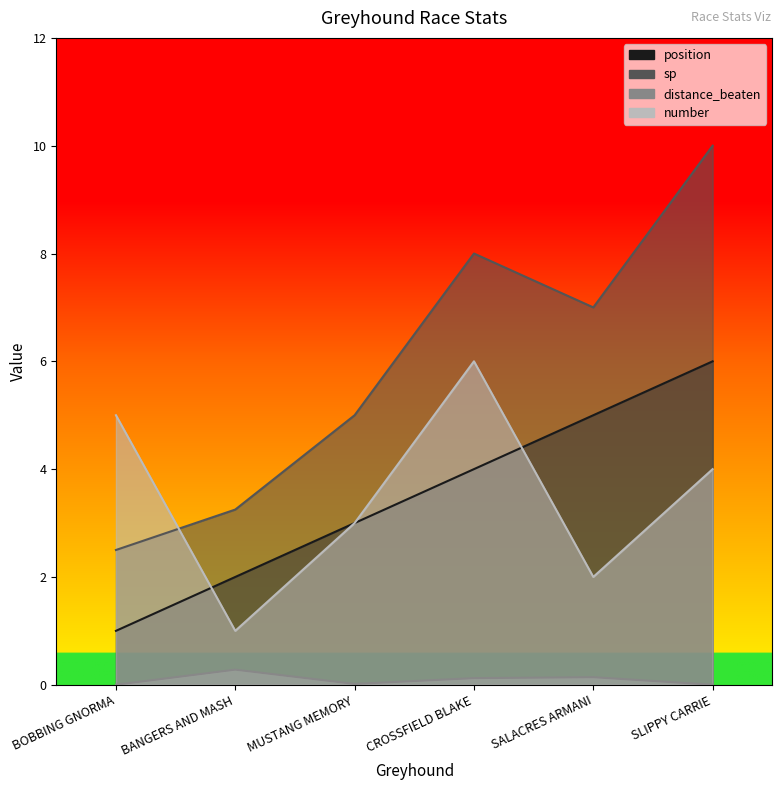

What is the average value of the position series?

3.5